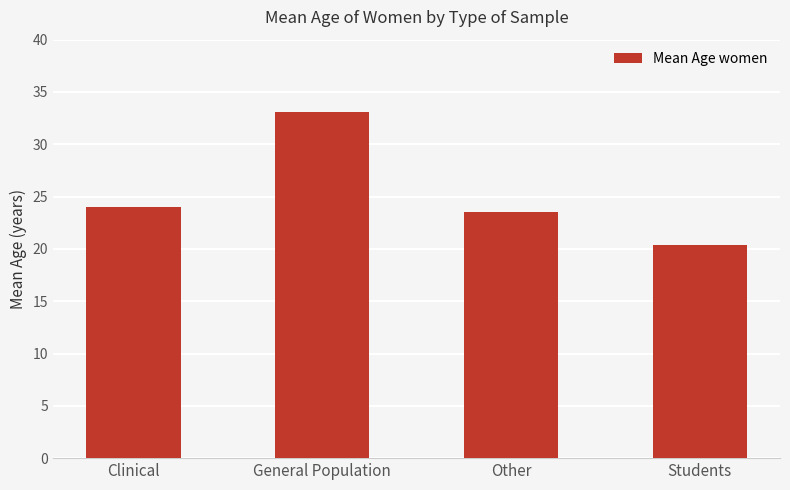

Reading right to left, extract all data points from this chart.

Students=20.4	Other=23.5	General Population=33.0	Clinical=24.0